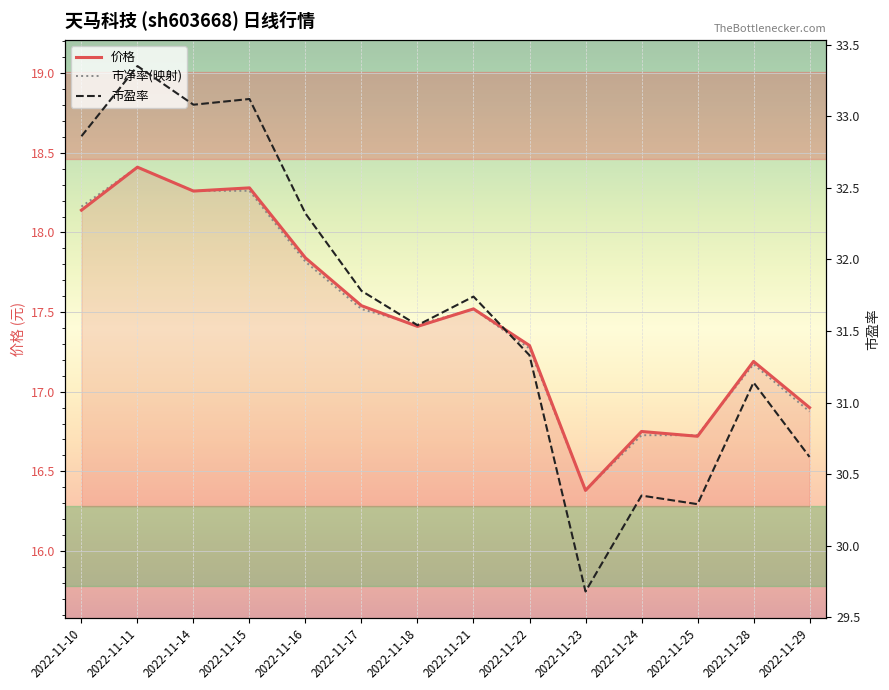

Reading left to right, list all the values displayed in this chart.

价格: 18.1	18.4	18.3	18.3	17.8	17.5	17.4	17.5	17.3	16.4	16.8	16.7	17.2	16.9
市净率(映射): 18.2	18.4	18.3	18.3	17.8	17.5	17.4	17.5	17.3	16.4	16.7	16.7	17.2	16.9
市盈率: 32.9	33.4	33.1	33.1	32.3	31.8	31.5	31.7	31.3	29.7	30.4	30.3	31.1	30.6